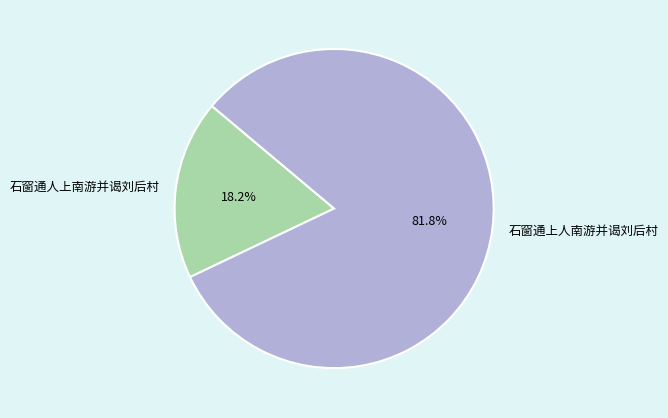

Combined, what portion of the pie is 石窗通人上南游并谒刘后村 and 石窗通上人南游并谒刘后村?

100.0%